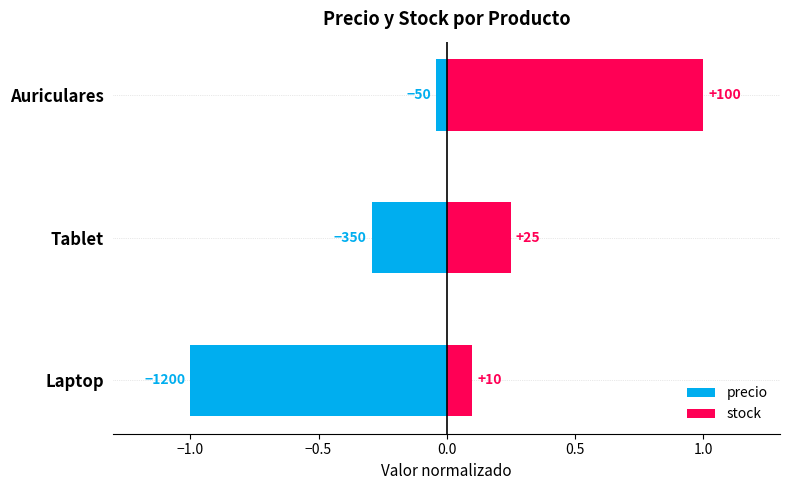

How many stock values are between 0 and 1?

3